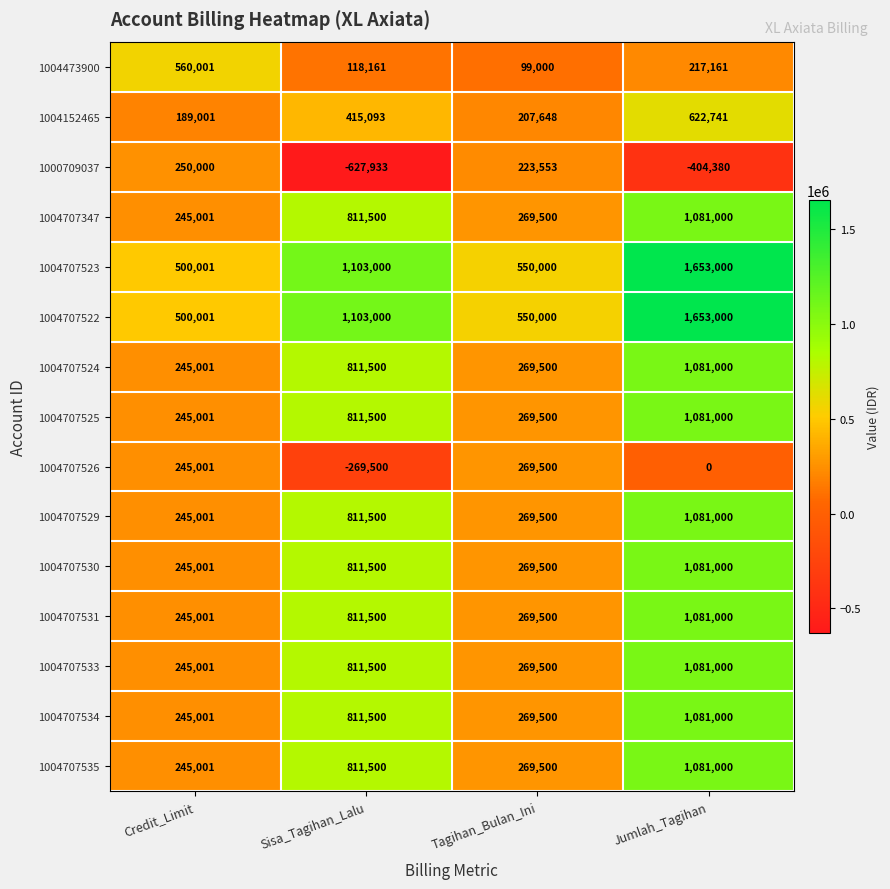

What is the difference between the 1004707347 values at Credit_Limit and Jumlah_Tagihan?

835999